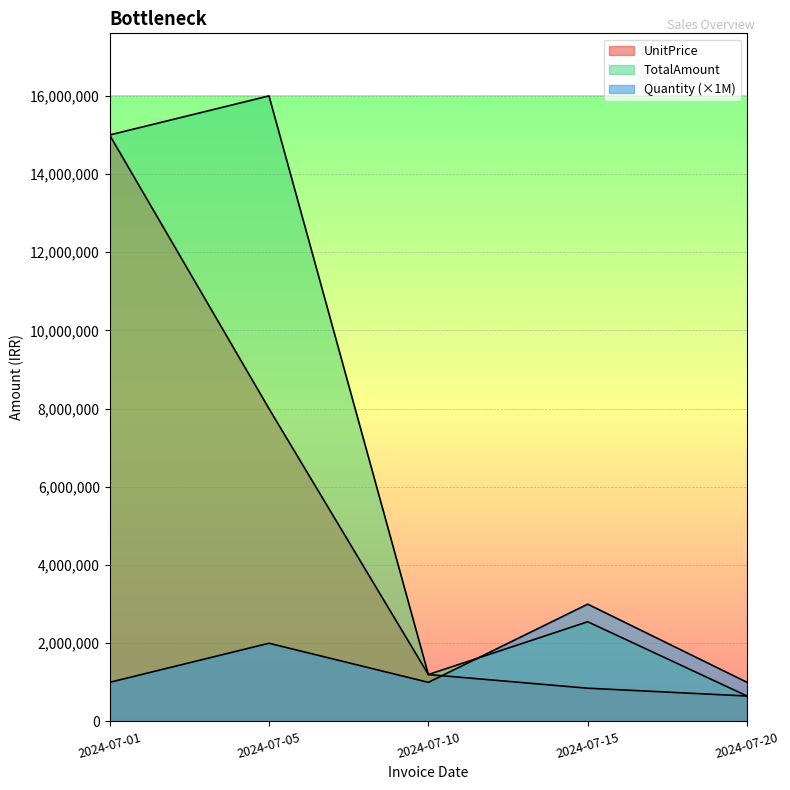

What is the sum of all TotalAmount values?

35400000